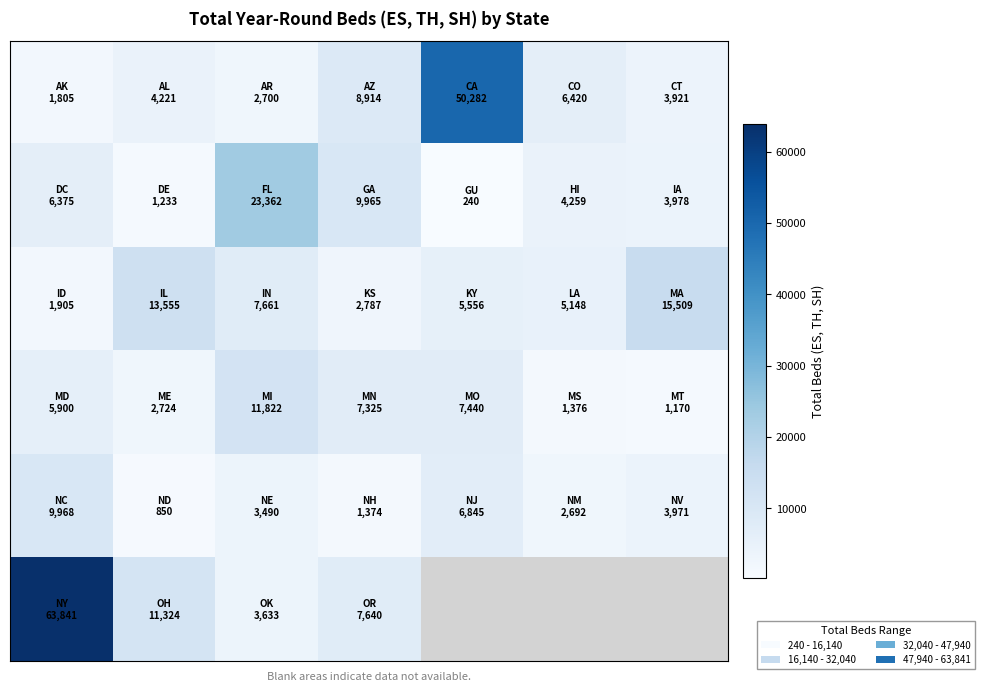

At how many categories does at least one series exceed 59227?

1